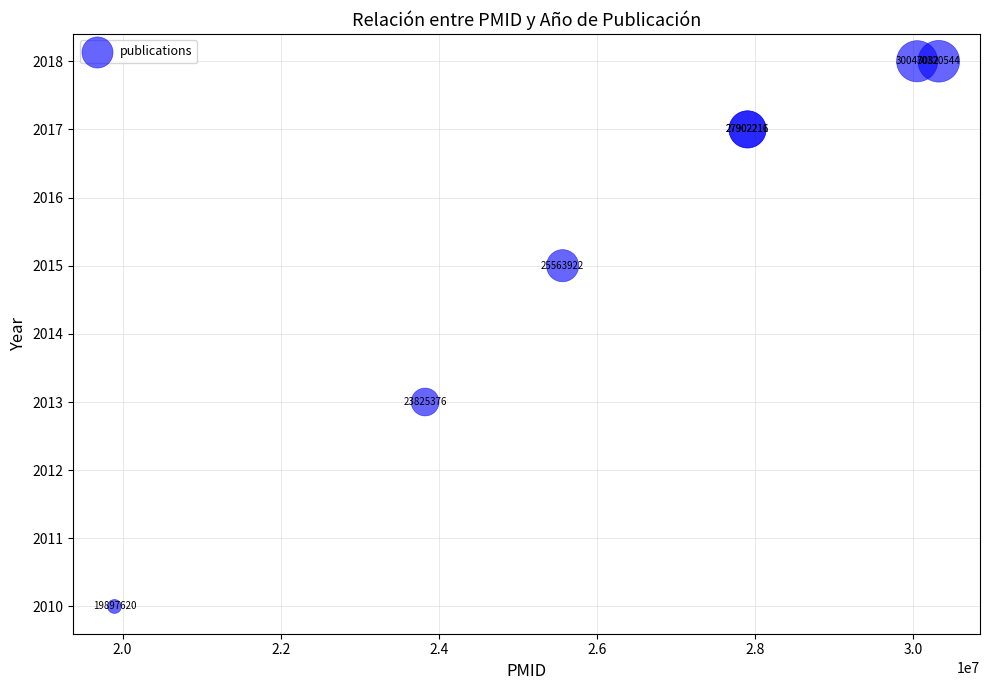

What Y value in the scatter plot is closest to 2014?

2013